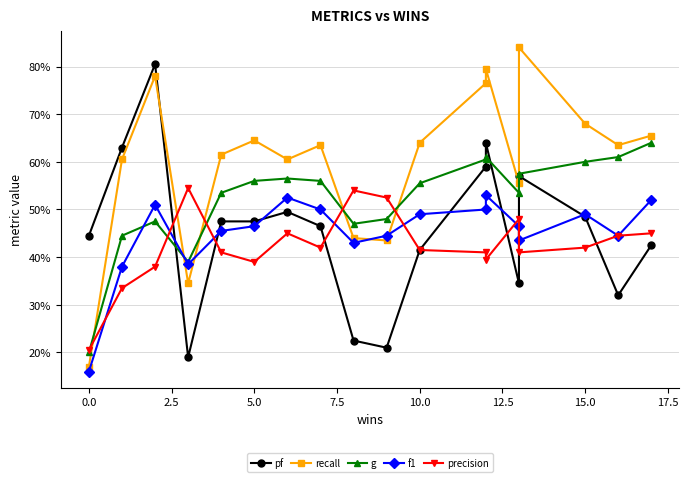

How many series are shown in this chart?

5